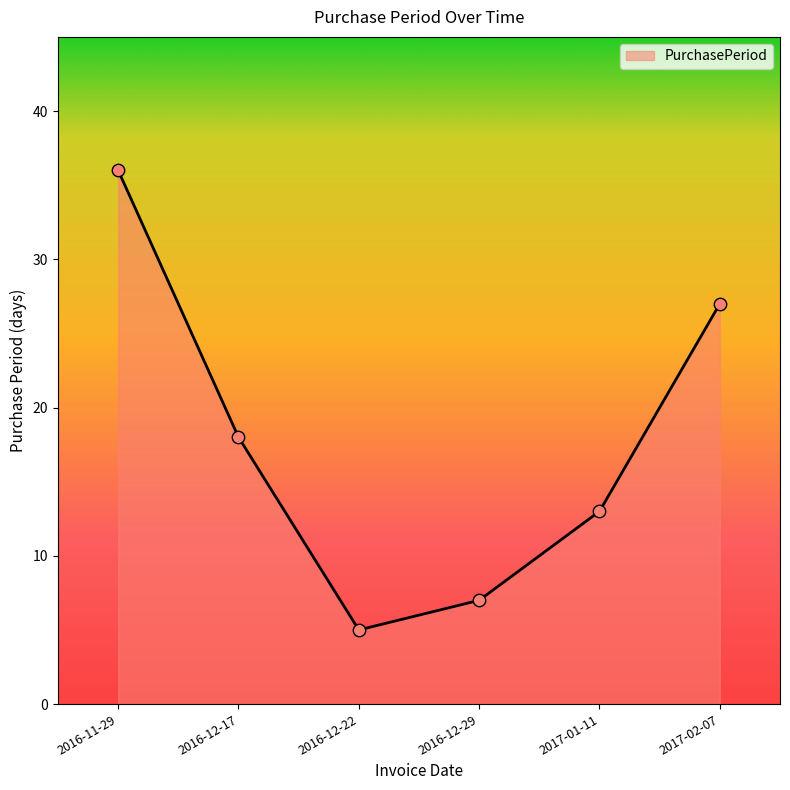

What is the ratio of the value at 2017-02-07 to the value at 2016-12-22?

5.4